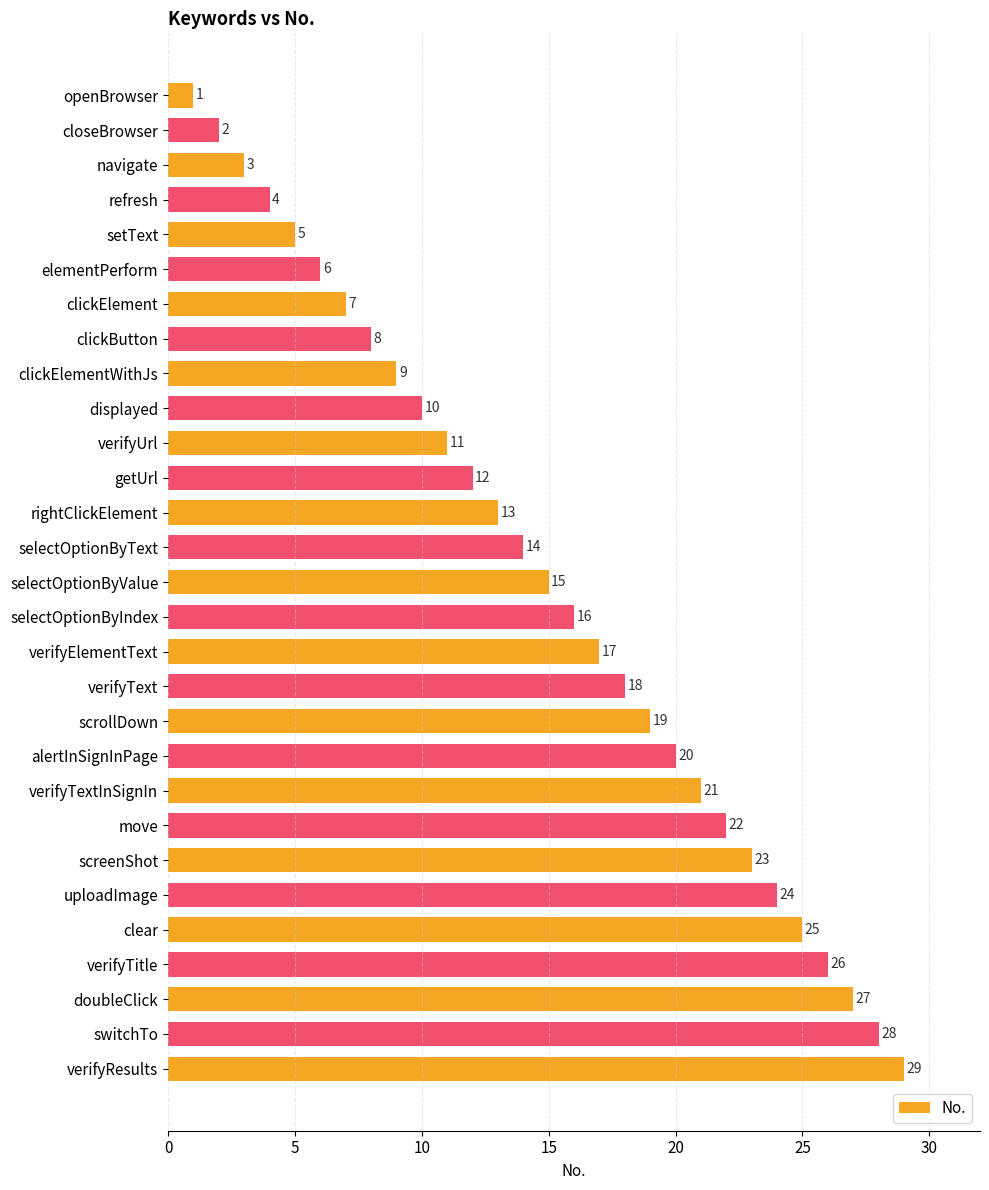

At which label is the value closest to 15?

selectOptionByValue